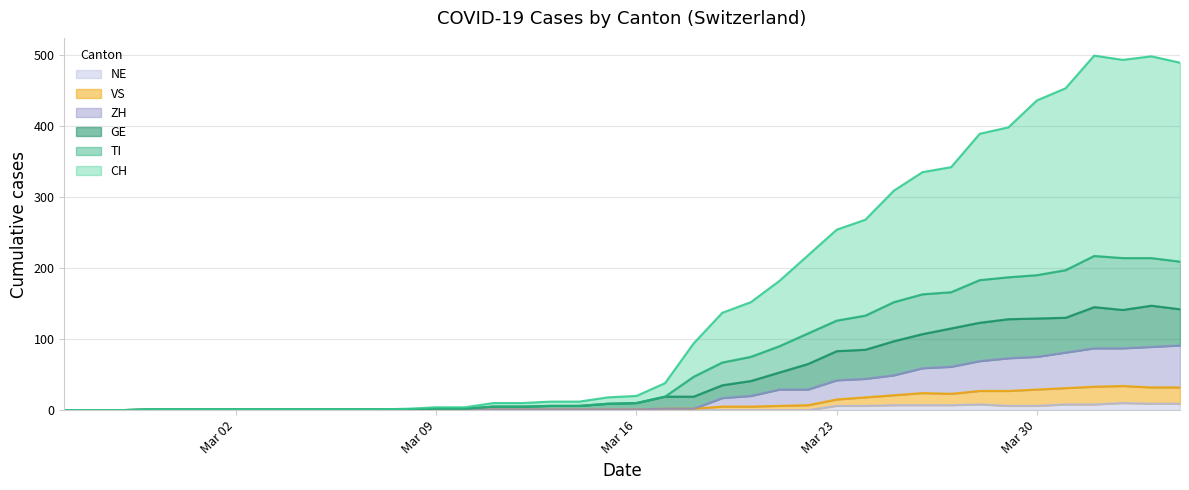

At which category does the chart reach its minimum across all series?

2020-02-25